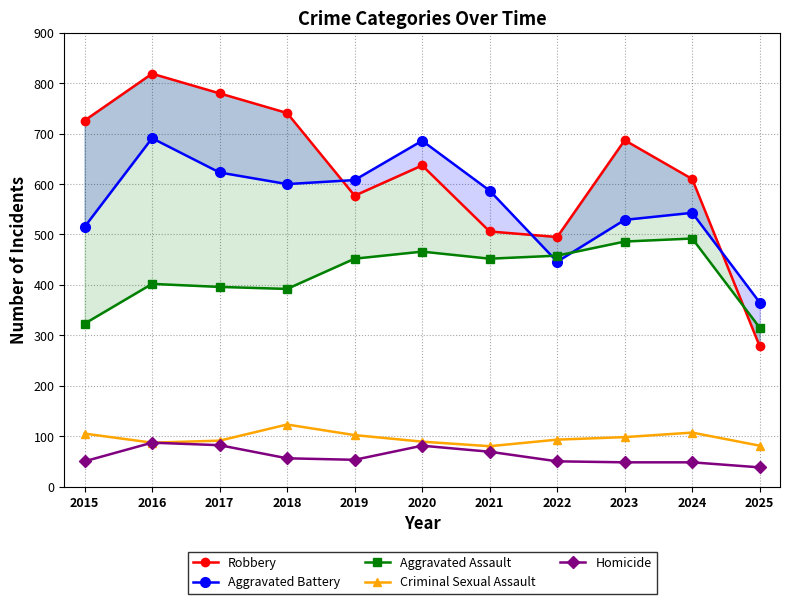

Reading left to right, extract all data points from this chart.

Robbery: 2015=726	2016=819	2017=780	2018=741	2019=577	2020=637	2021=506	2022=495	2023=687	2024=610	2025=278
Aggravated Battery: 2015=515	2016=691	2017=623	2018=600	2019=608	2020=686	2021=587	2022=446	2023=529	2024=543	2025=365
Aggravated Assault: 2015=323	2016=402	2017=396	2018=392	2019=452	2020=466	2021=452	2022=458	2023=486	2024=492	2025=315
Criminal Sexual Assault: 2015=105	2016=87	2017=91	2018=123	2019=102	2020=89	2021=80	2022=93	2023=98	2024=107	2025=81
Homicide: 2015=50	2016=87	2017=82	2018=56	2019=53	2020=81	2021=69	2022=50	2023=48	2024=48	2025=38